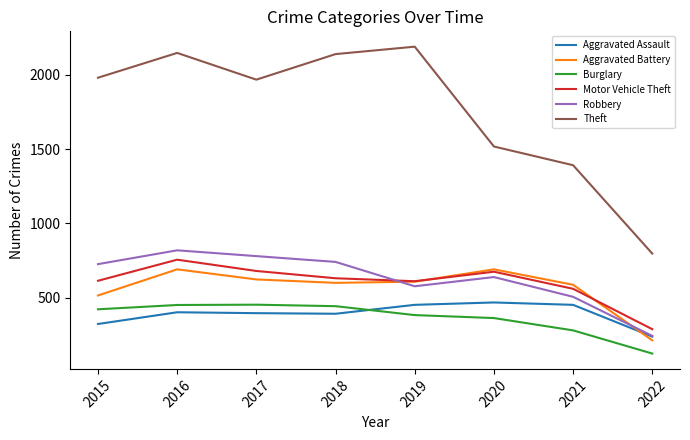

What is the minimum value for Burglary?

124